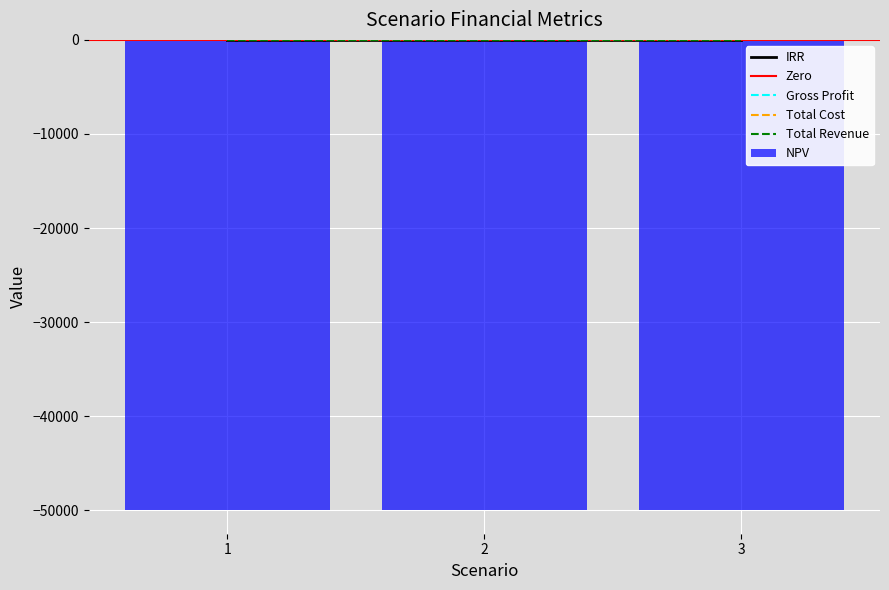

What value does the IRR series have at 3?

0.1